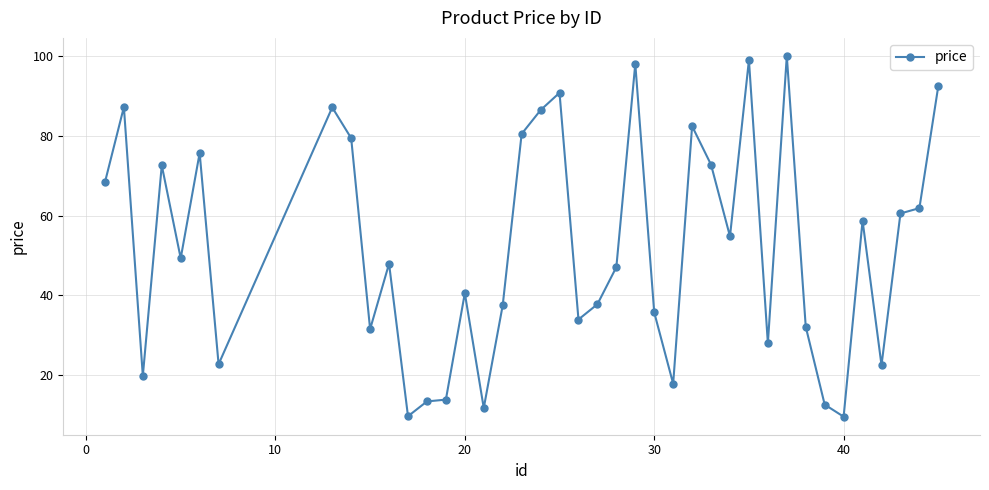

True or false: the data has more than 0 interior local peaks.

True